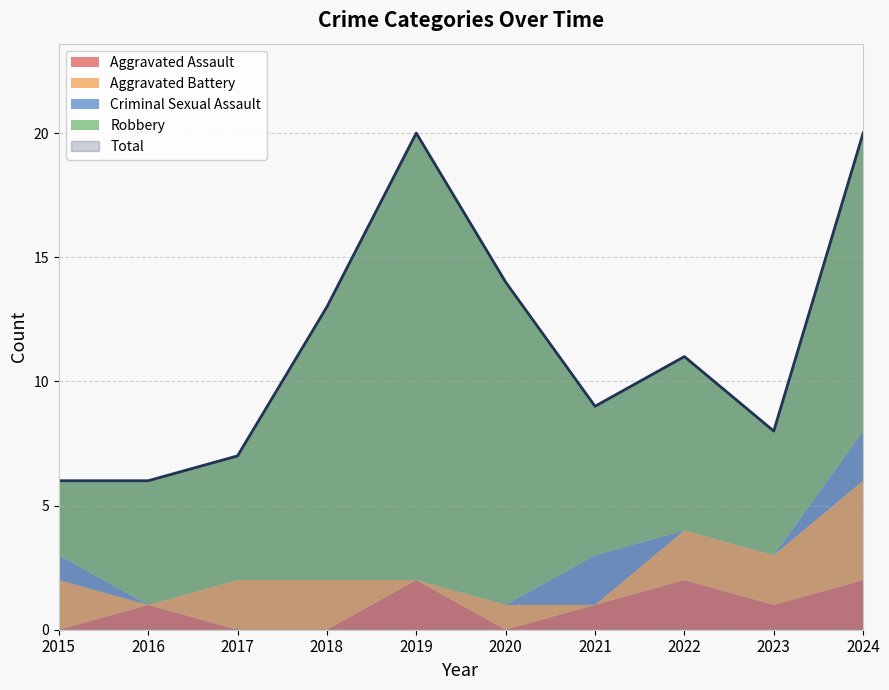

Does the chart display data point markers on the line(s)?

No